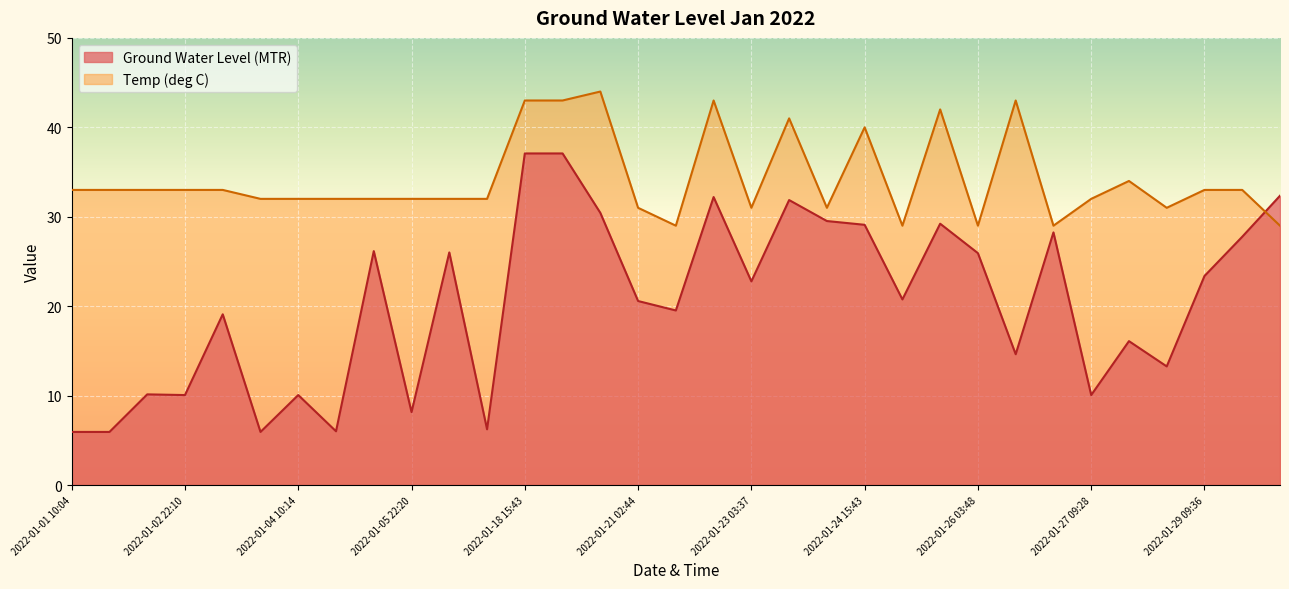

Between 2022-01-25 03:44 and 2022-01-31 06:33, which is larger?

2022-01-31 06:33